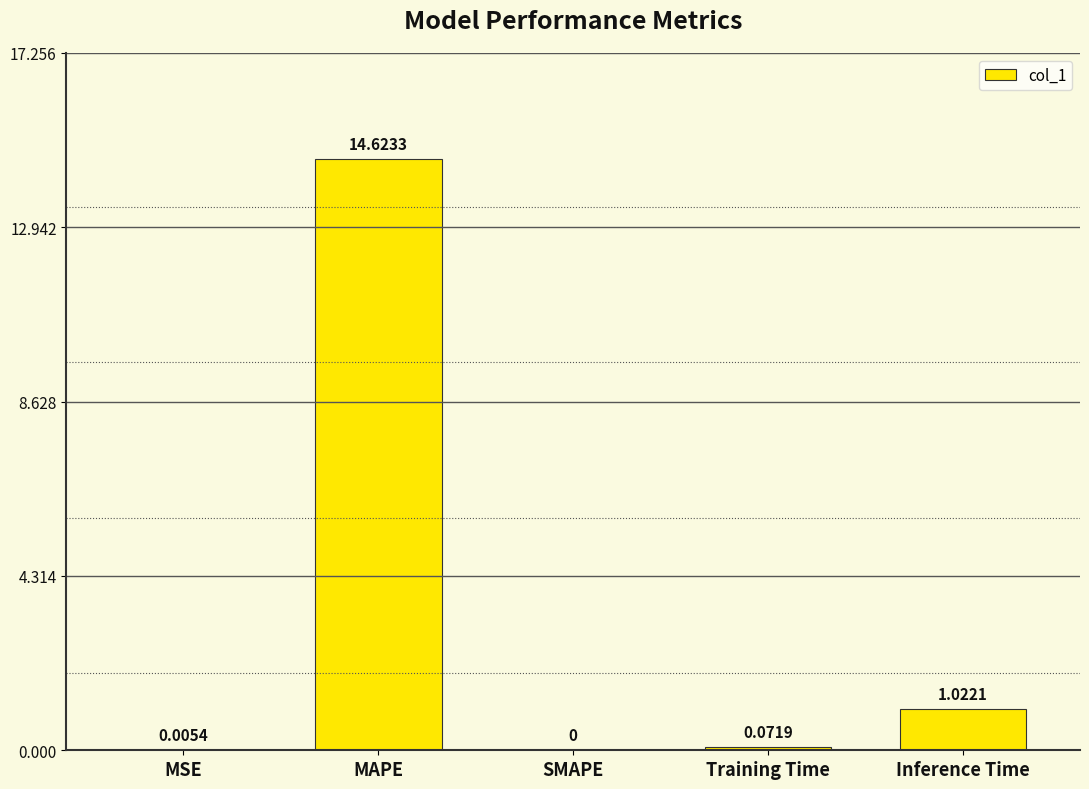

What is the change in value from MSE to Training Time?

+0.1